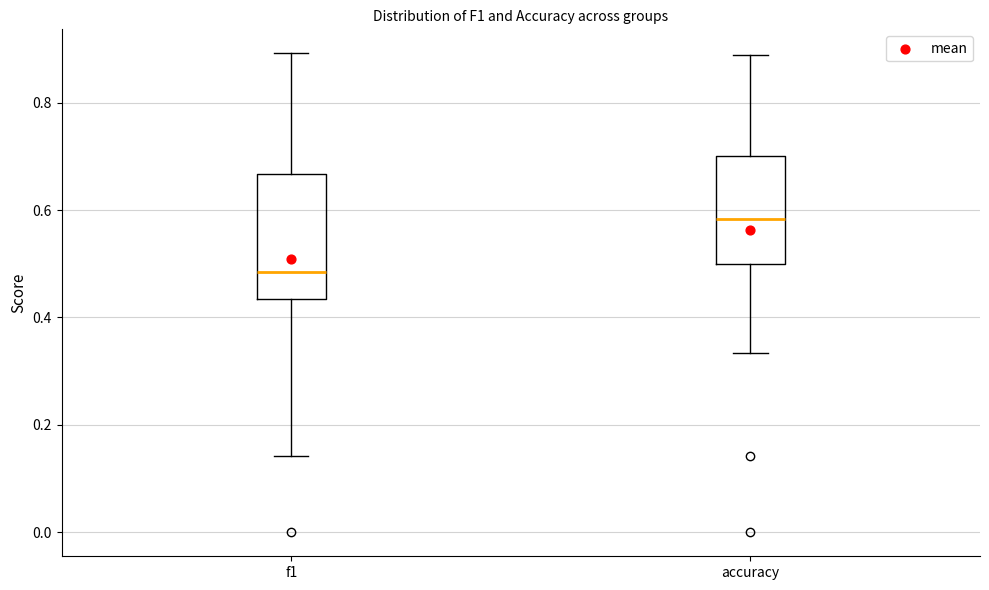

Reading left to right, transcribe this box plot: for each box, give where its median line is, the range the box spans, and where its two whiskers end, as read against the y-axis. The values are not printed on the chart, so give them approximately, as read against the axis.

f1: median 0.48, box 0.44 to 0.66, whiskers 0.14 to 0.90
accuracy: median 0.58, box 0.50 to 0.70, whiskers 0.34 to 0.88